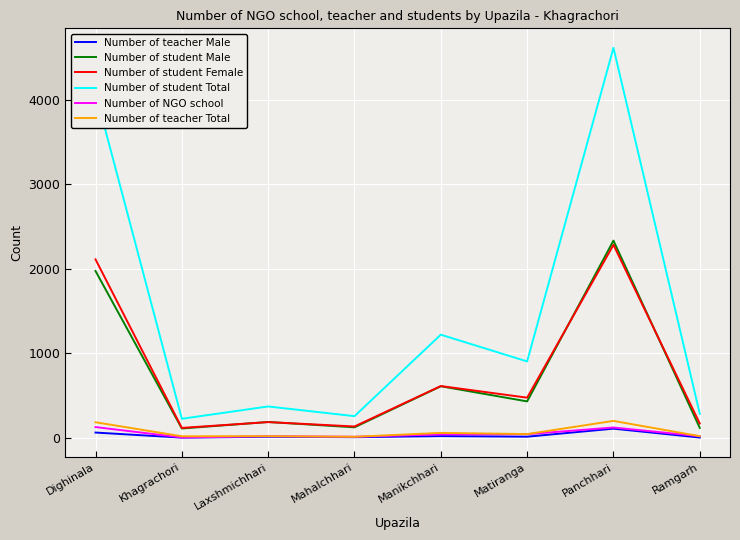

Is this an area chart (filled region under the line)?

No